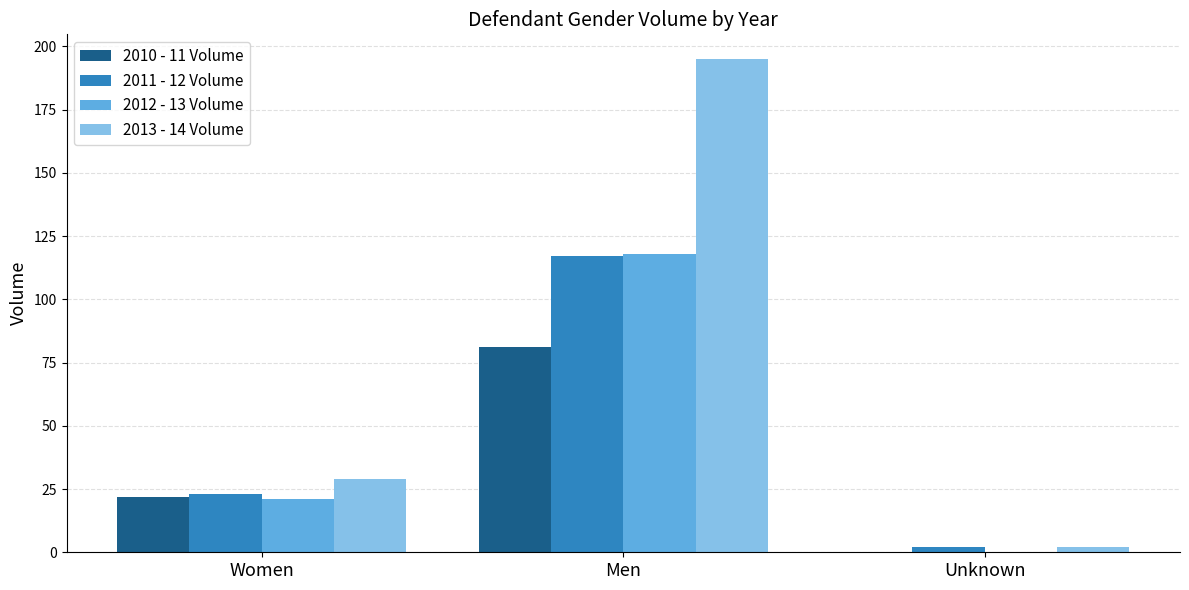

Which label corresponds to the largest value in the chart?

Men